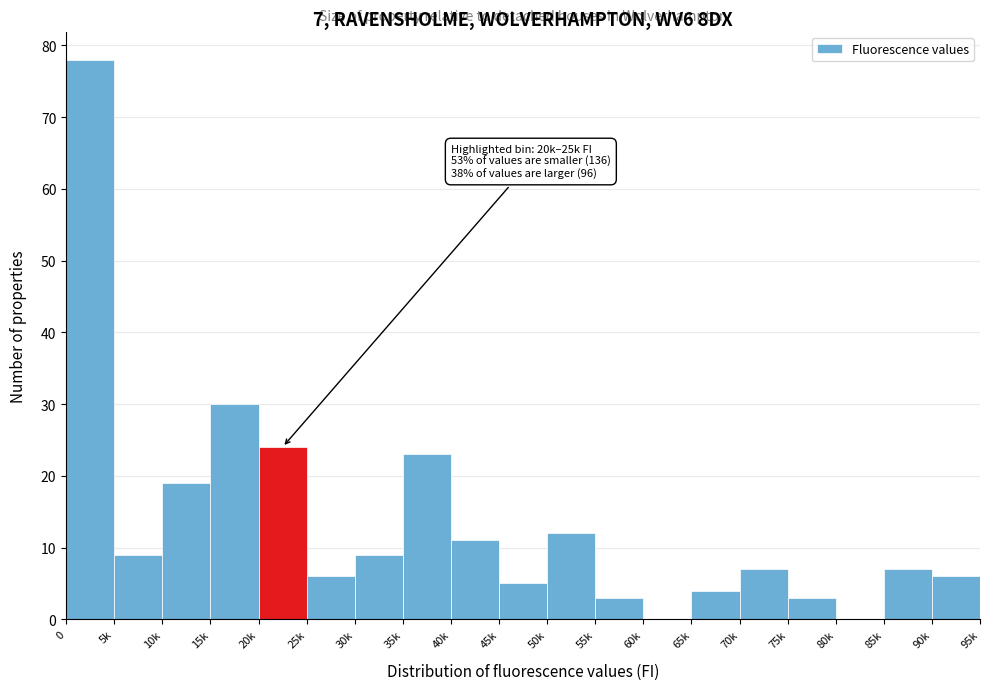

Reading left to right, what are all the values shown in this chart?

0=78	5k=9	10k=19	15k=30	20k=24	25k=6	30k=9	35k=23	40k=11	45k=5	50k=12	55k=3	60k=0	65k=4	70k=7	75k=3	80k=0	85k=7	90k=6